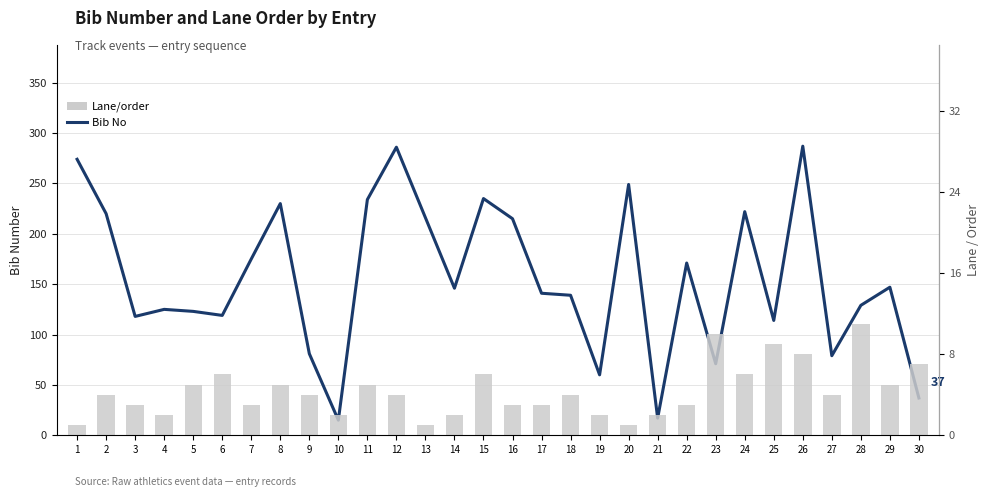

Reading left to right, what are all the values shown in this chart?

Bib No: 274	220	118	125	123	119	175	230	81	15	234	286	216	146	235	215	141	139	60	249	17	171	71	222	114	287	79	129	147	37
Lane/order: 1	4	3	2	5	6	3	5	4	2	5	4	1	2	6	3	3	4	2	1	2	3	10	6	9	8	4	11	5	7